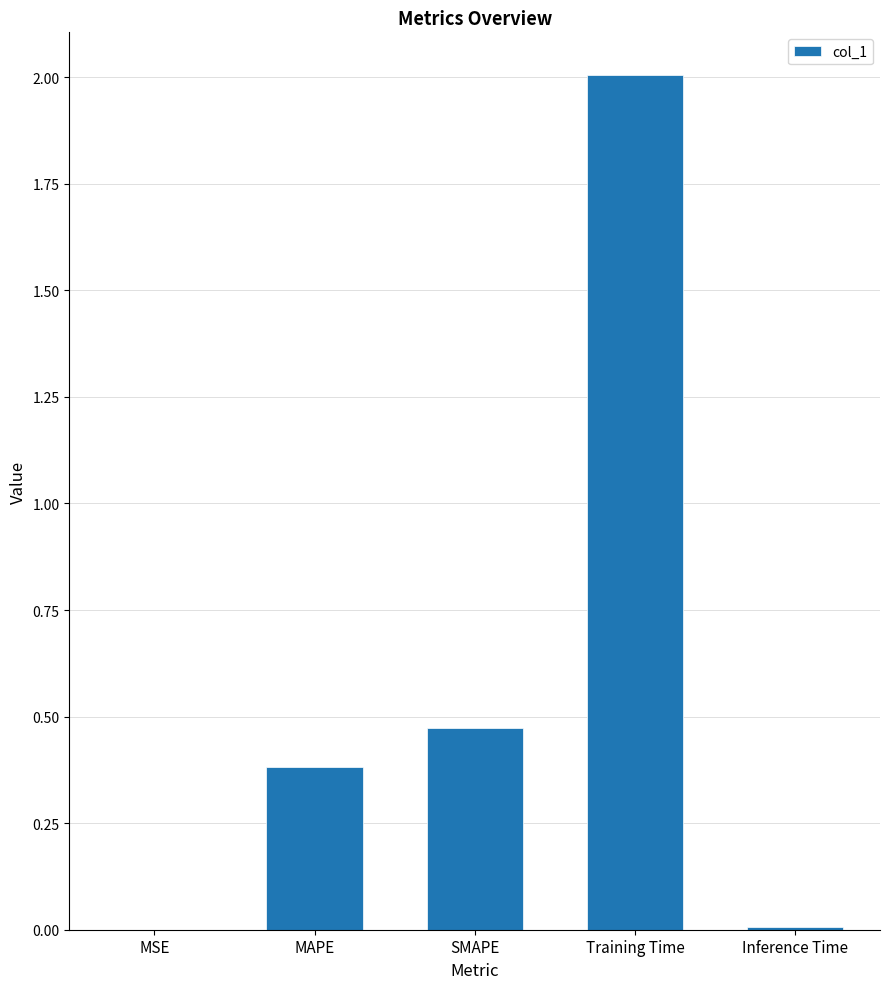

Which has a higher value, SMAPE or Training Time?

Training Time